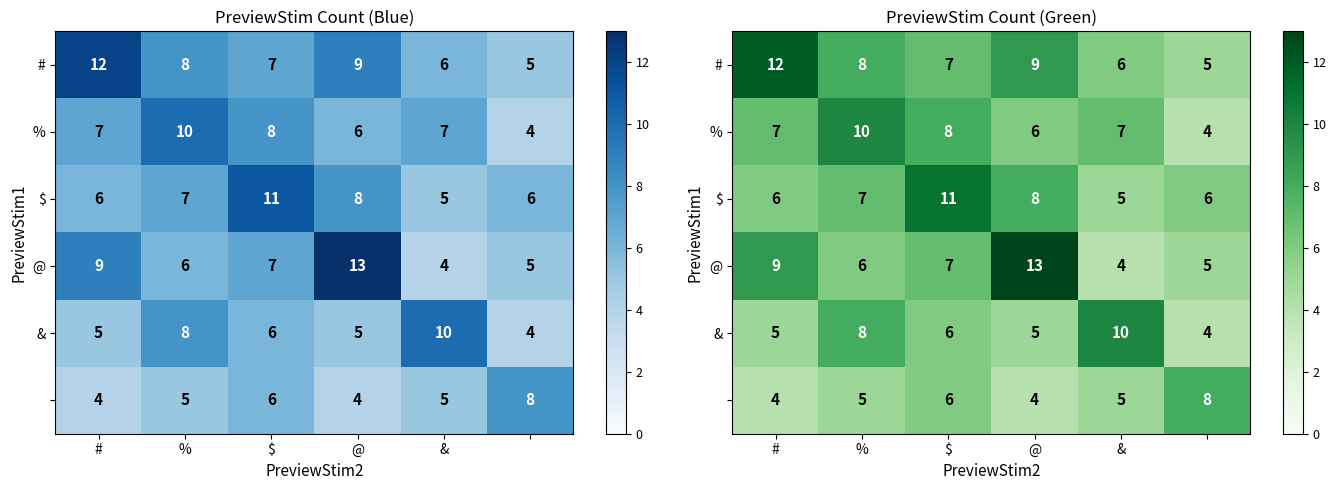

At how many categories does at least one series exceed 5?

6